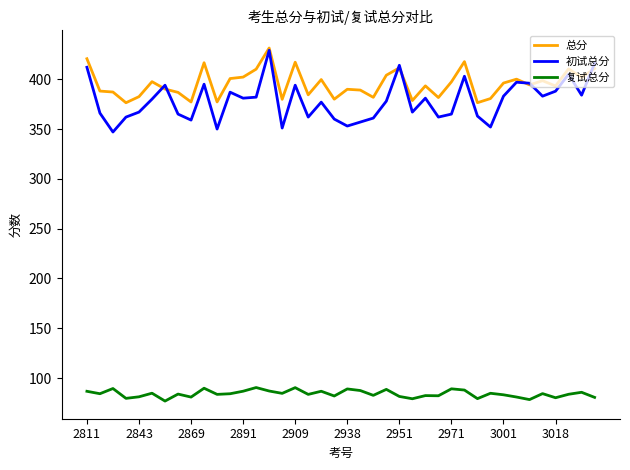

Which series has the widest spread of values?

初试总分